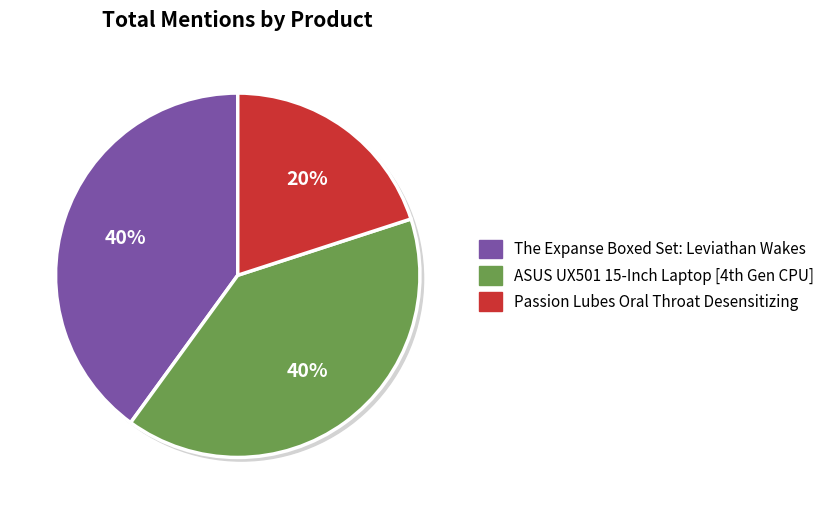

To the nearest percent, what is the average slice percentage?

33%